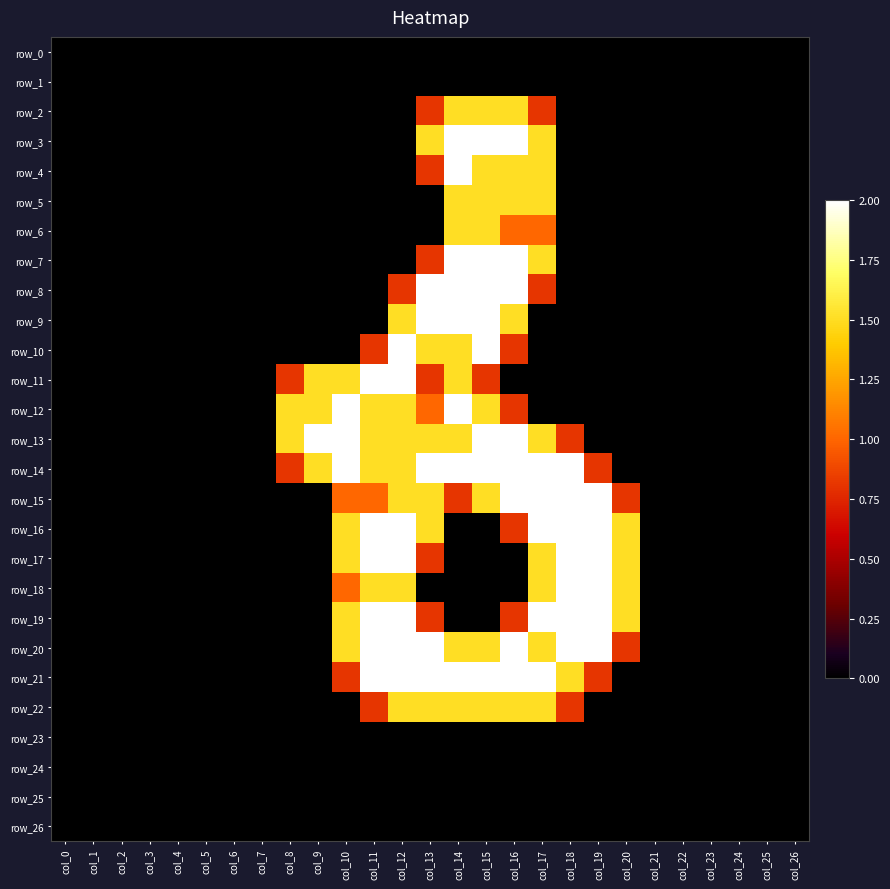

How many categories are shown in the chart?

27